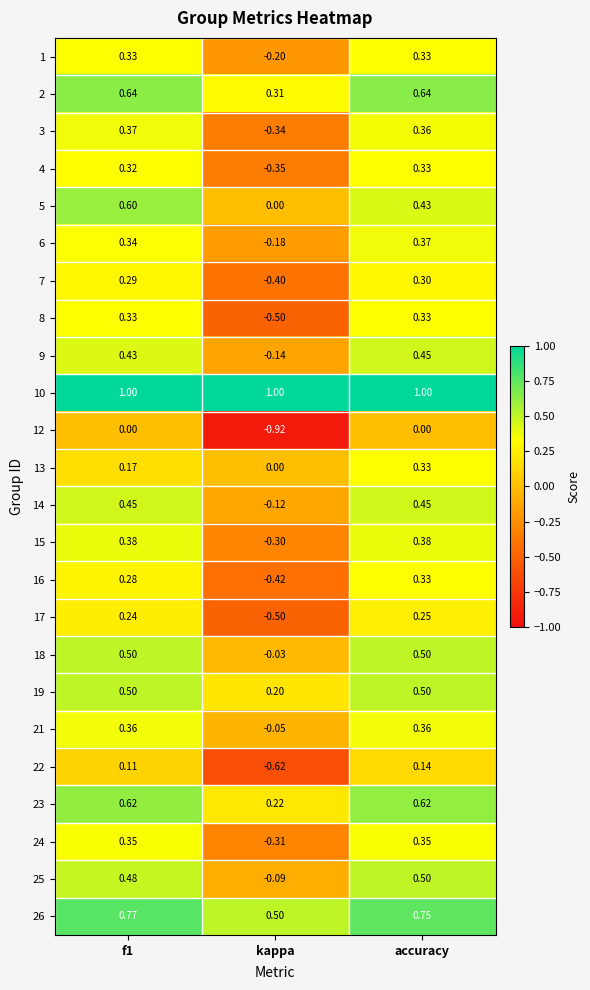

Which category has the lowest value in the 8 series?

kappa